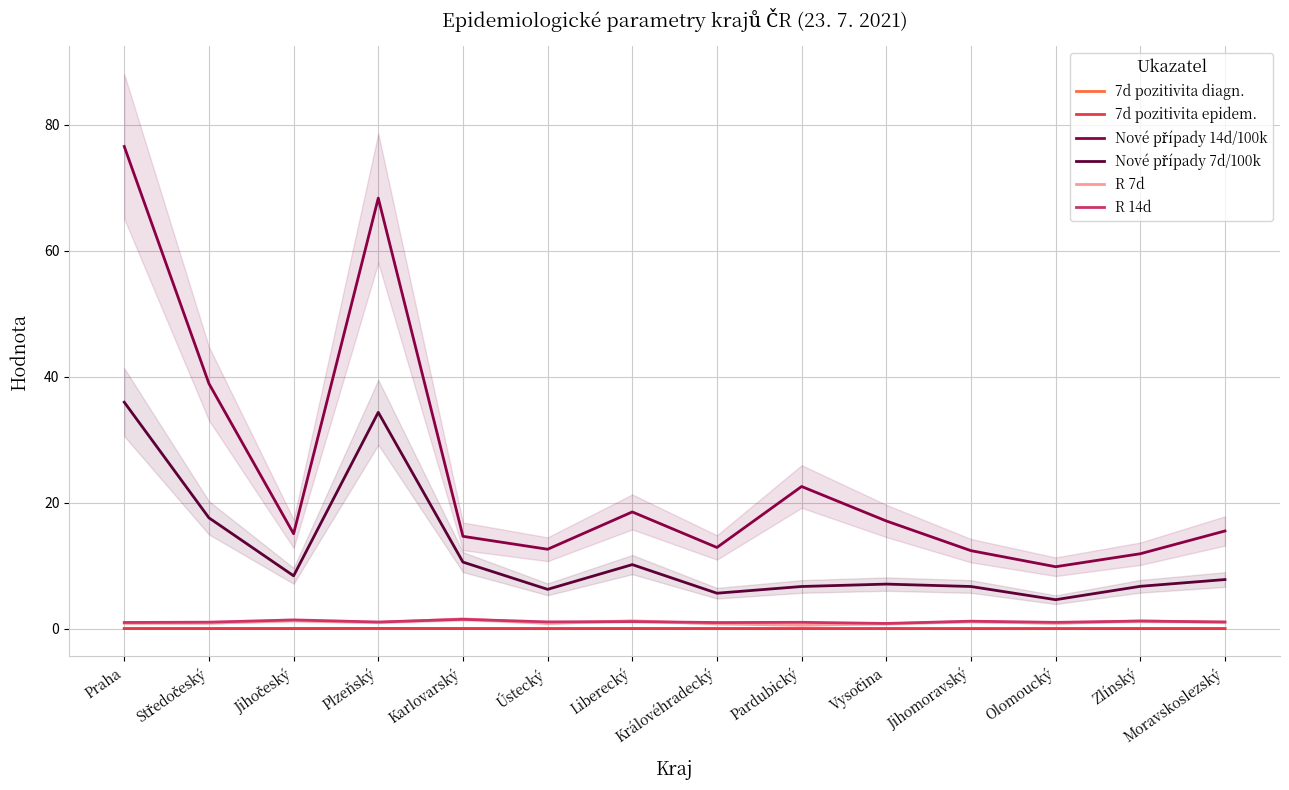

What position from the right is Olomoucký?

3